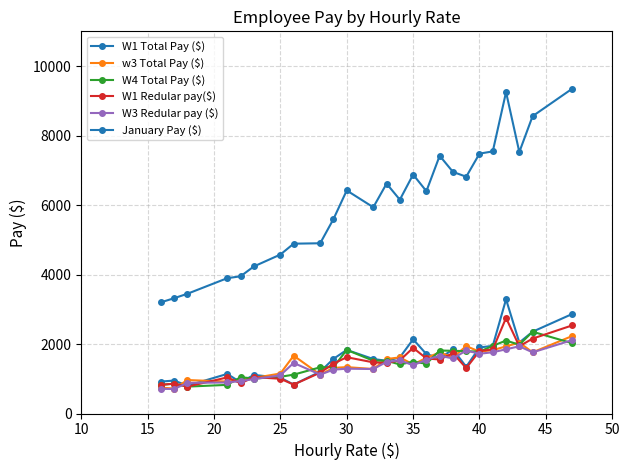

In January Pay ($), how many points are lower than both neighbors (excluding endpoints)?

5